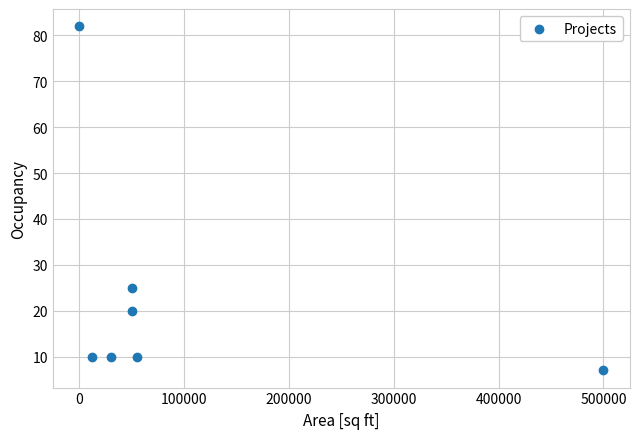

What is the average Y value?

23